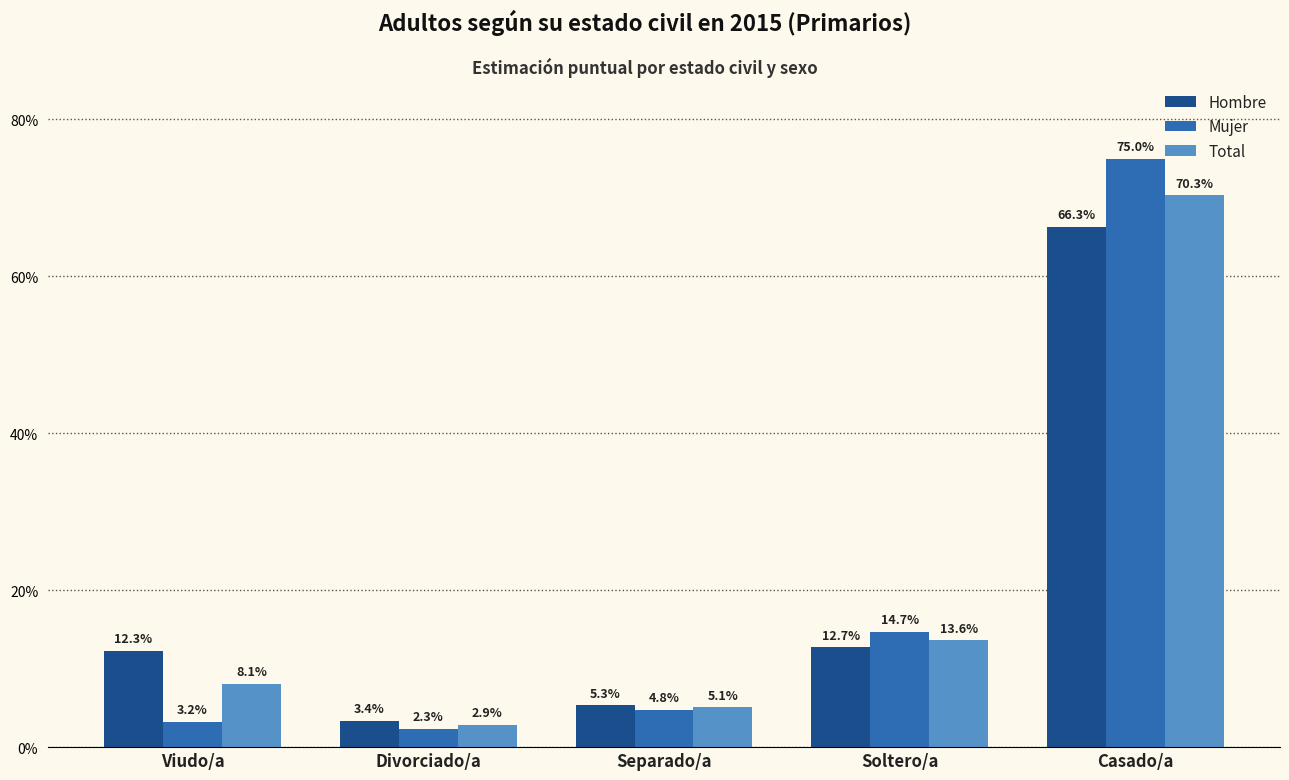

At Viudo/a, list the series in order from smallest to largest.

Mujer, Total, Hombre